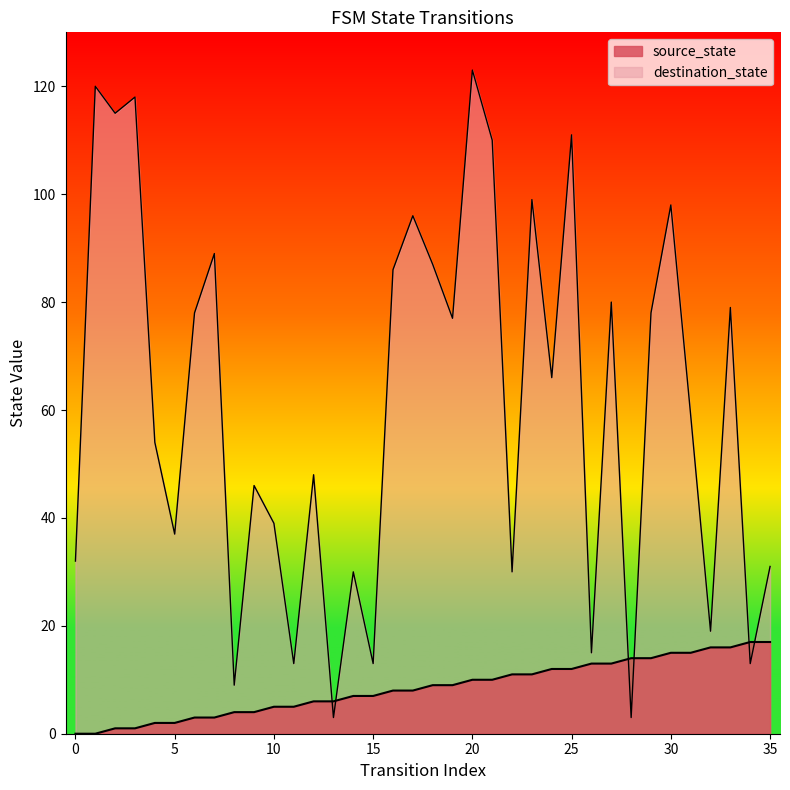

Which category has the lowest value in the destination_state series?

13